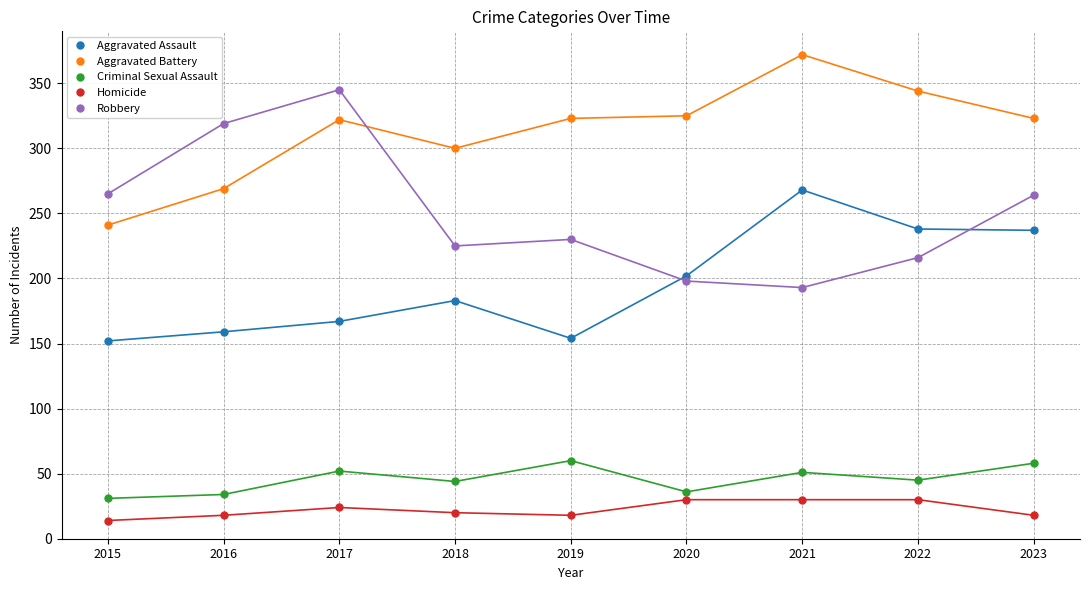

At which label does Robbery reach its peak?

2017